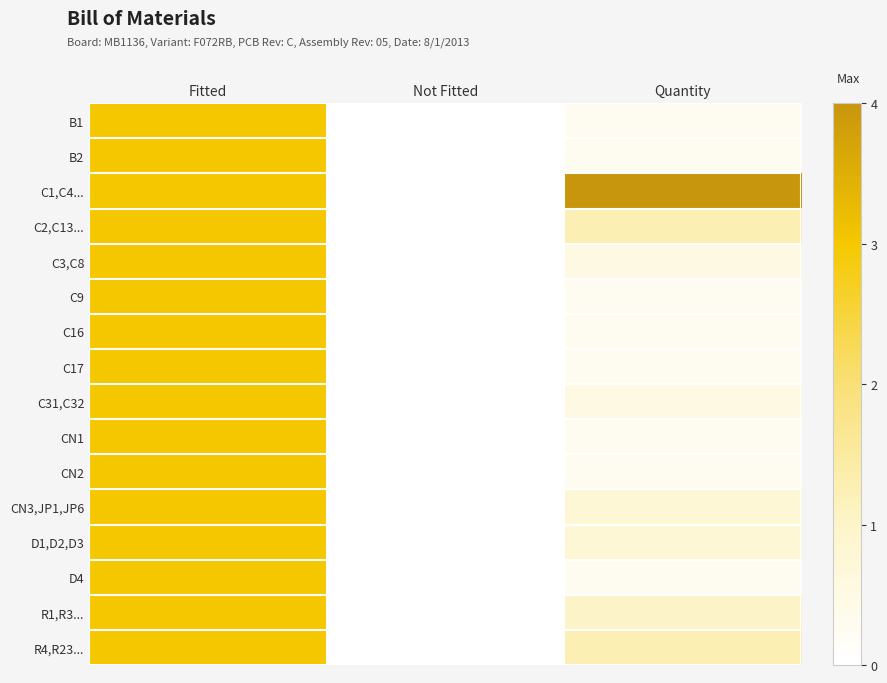

How many categories are shown in the chart?

3